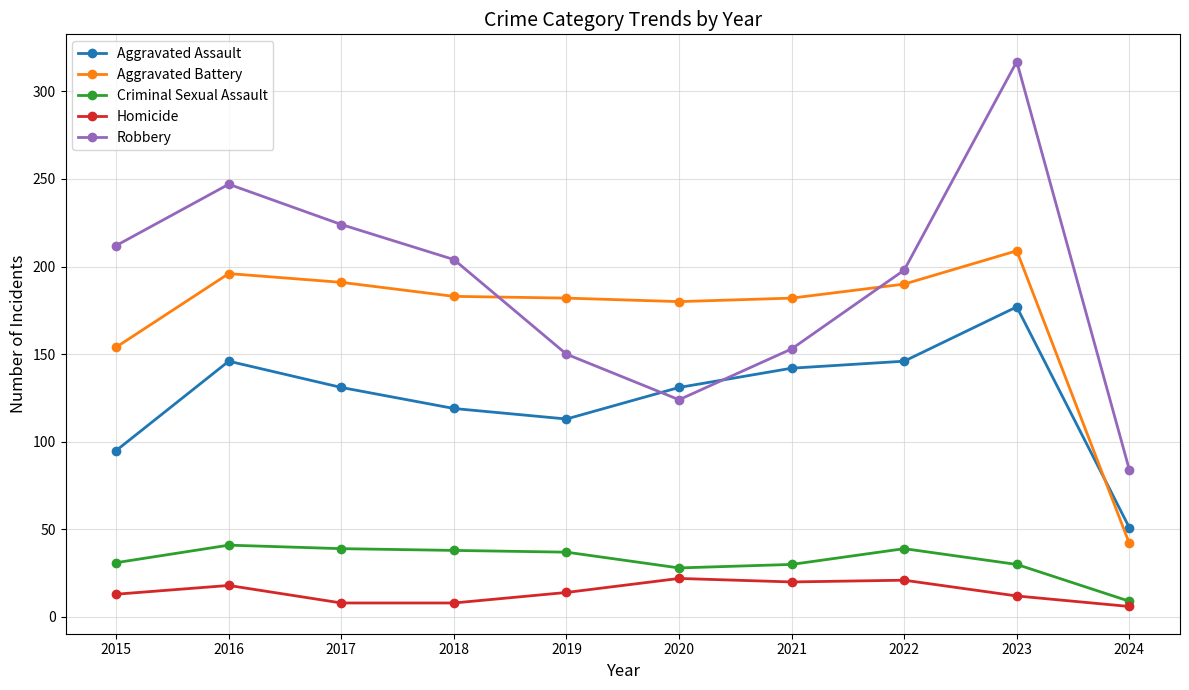

Which series has the largest total across all categories?

Robbery